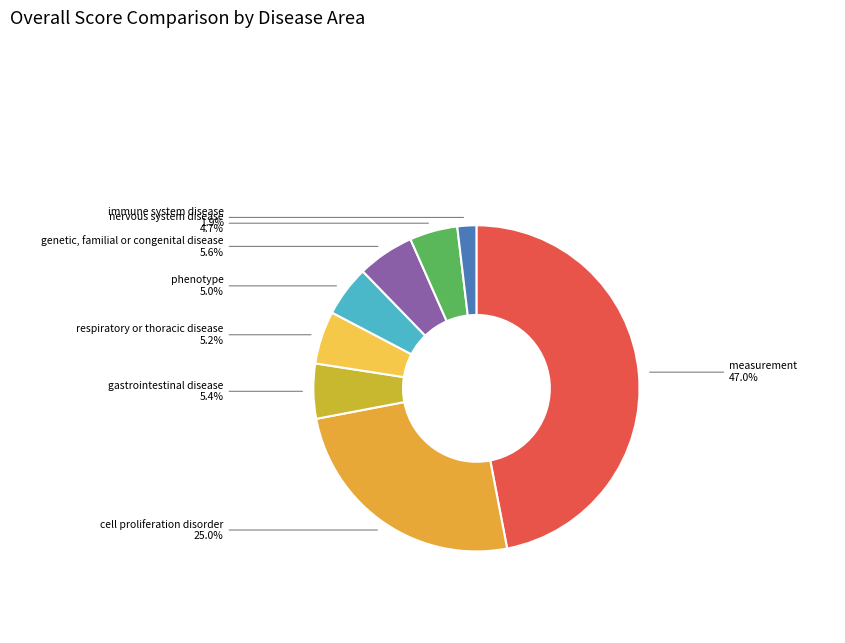

How many segments does this pie chart have?

8